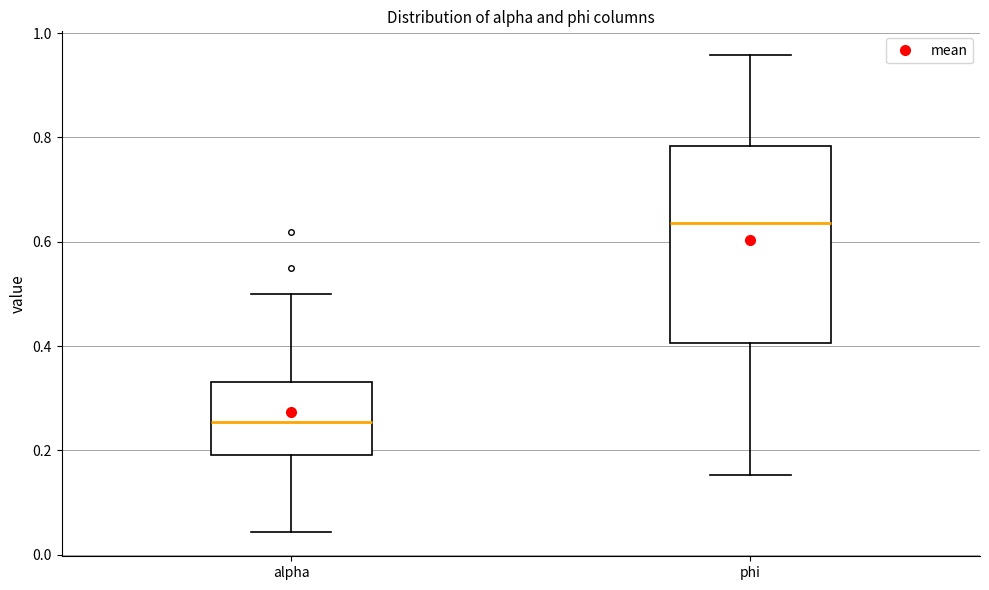

Which box has the lowest median line?

alpha